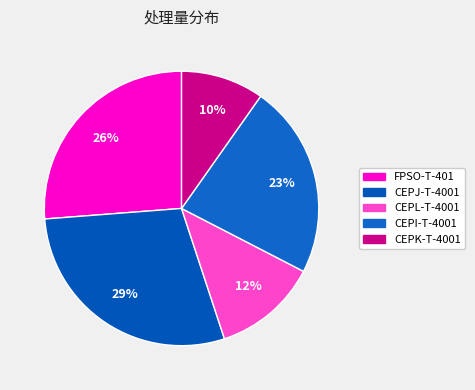

To the nearest percent, what portion does CEPJ-T-4001 represent?

29%